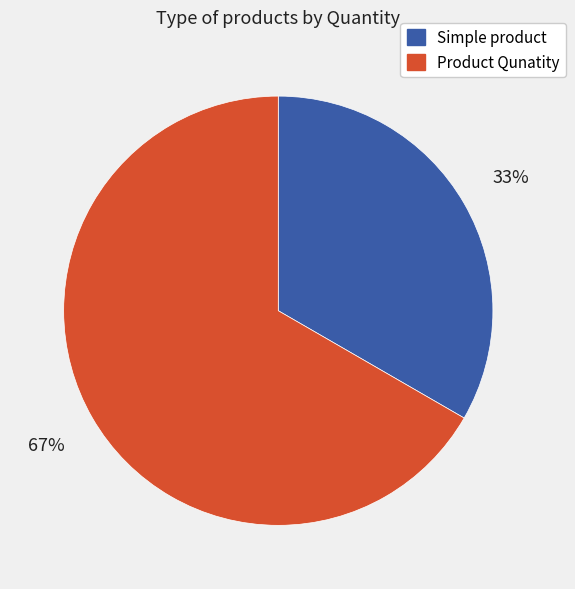

Count the number of slices in the pie.

2